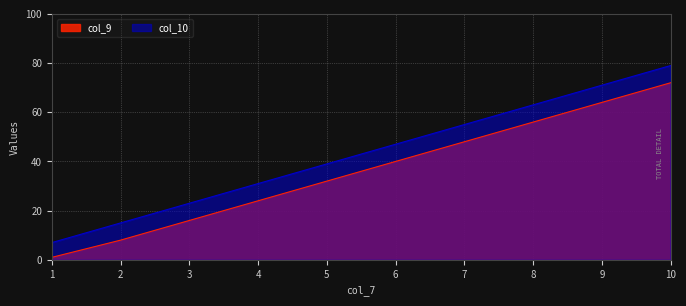

What is the total value across all series at 8?

119